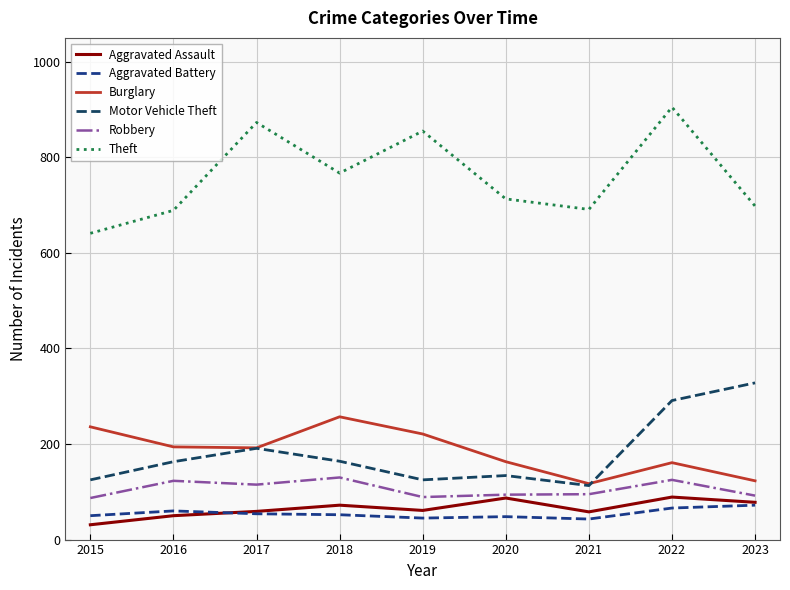

How many interior local peaks does the Aggravated Assault series have?

3